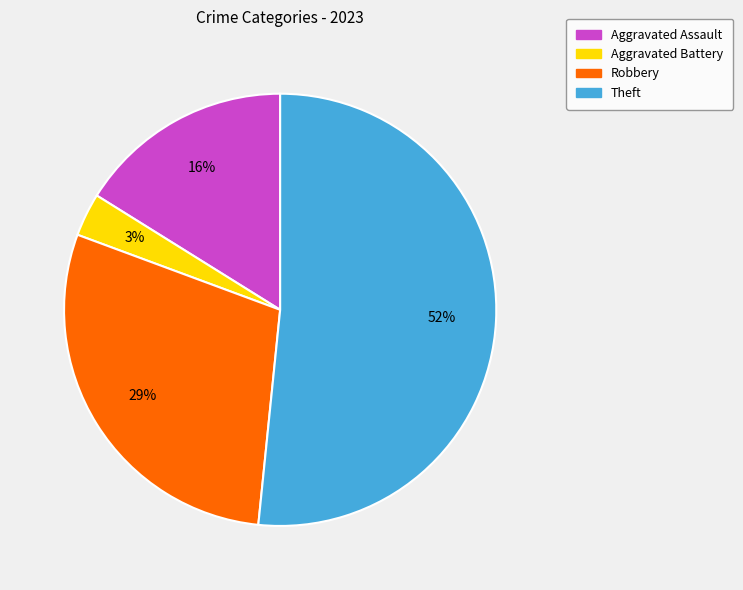

Combined, do Robbery and Theft account for over 50%?

Yes